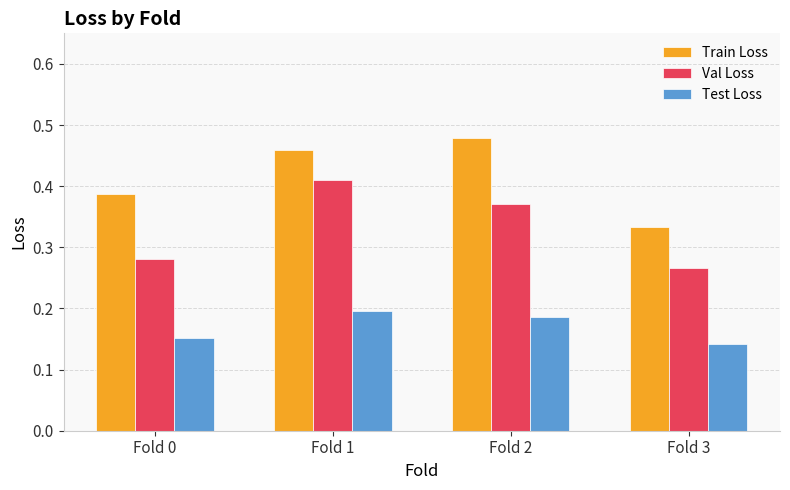

What is the sum of all Train Loss values?

1.7